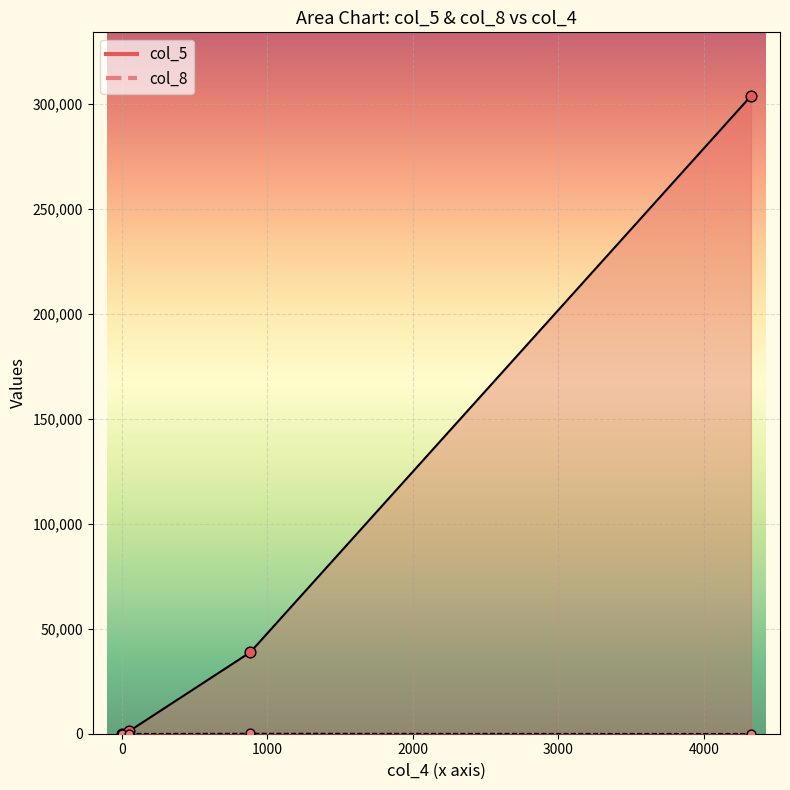

Is the value of col_5 at 883 greater than the value of col_8 at 883?

Yes